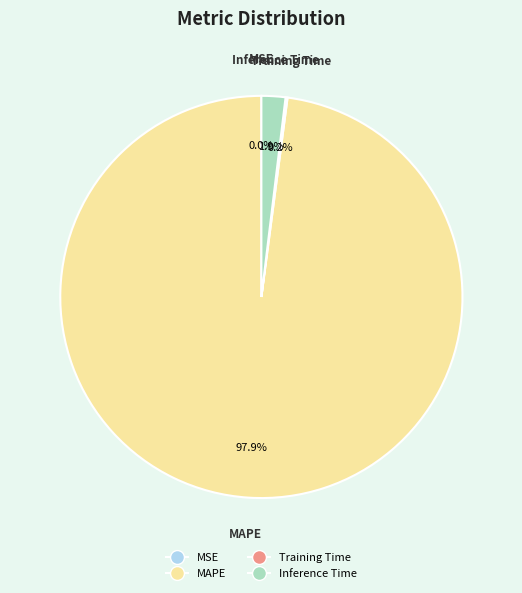

Is the sum of MAPE and Inference Time greater than half?

Yes